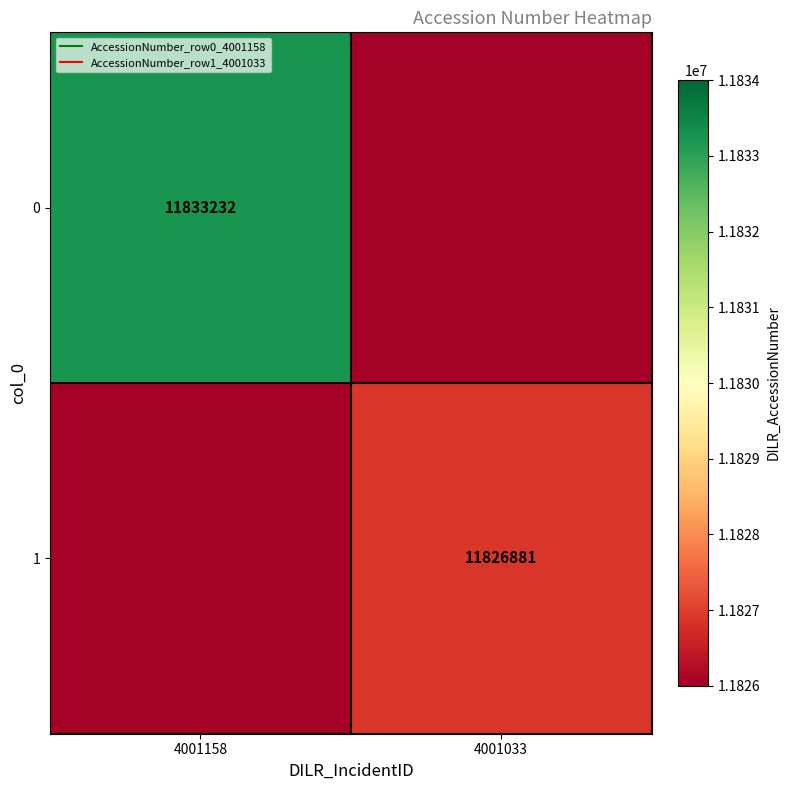

How many data points in 0 are less than 11833232?

1